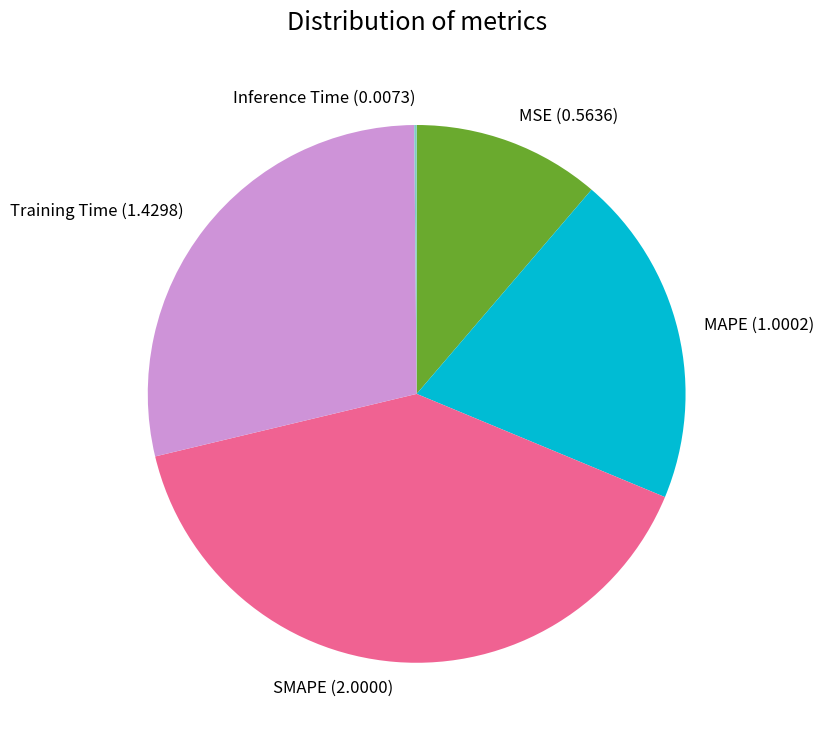

Which slice is the largest?

SMAPE